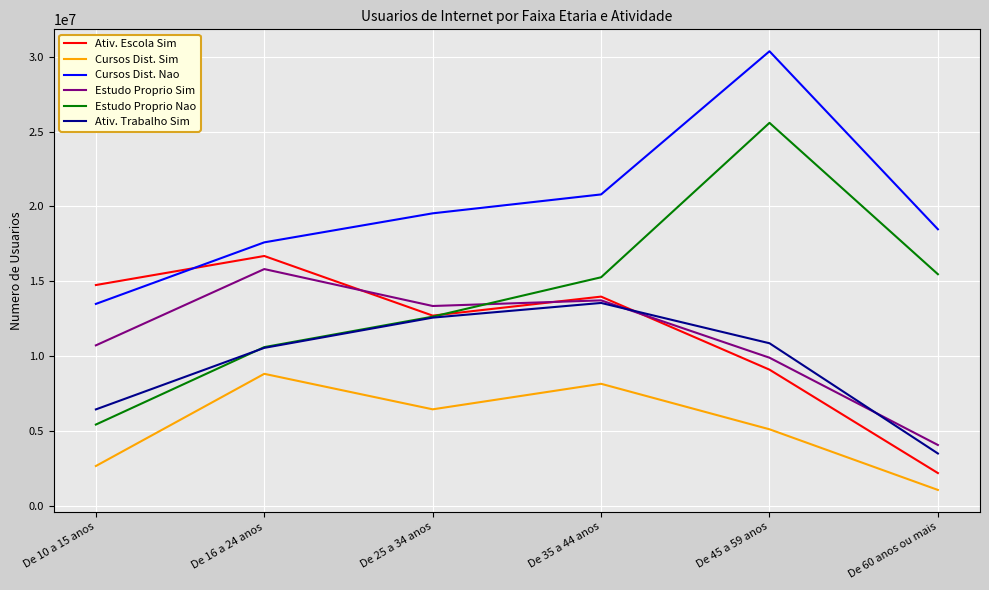

The value of Cursos Dist. Sim at De 60 anos ou mais is 1041802. True or false?

True